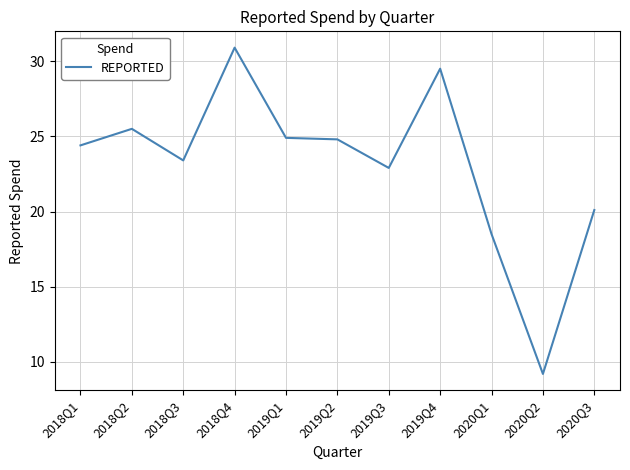

How many lines are shown in the chart?

1